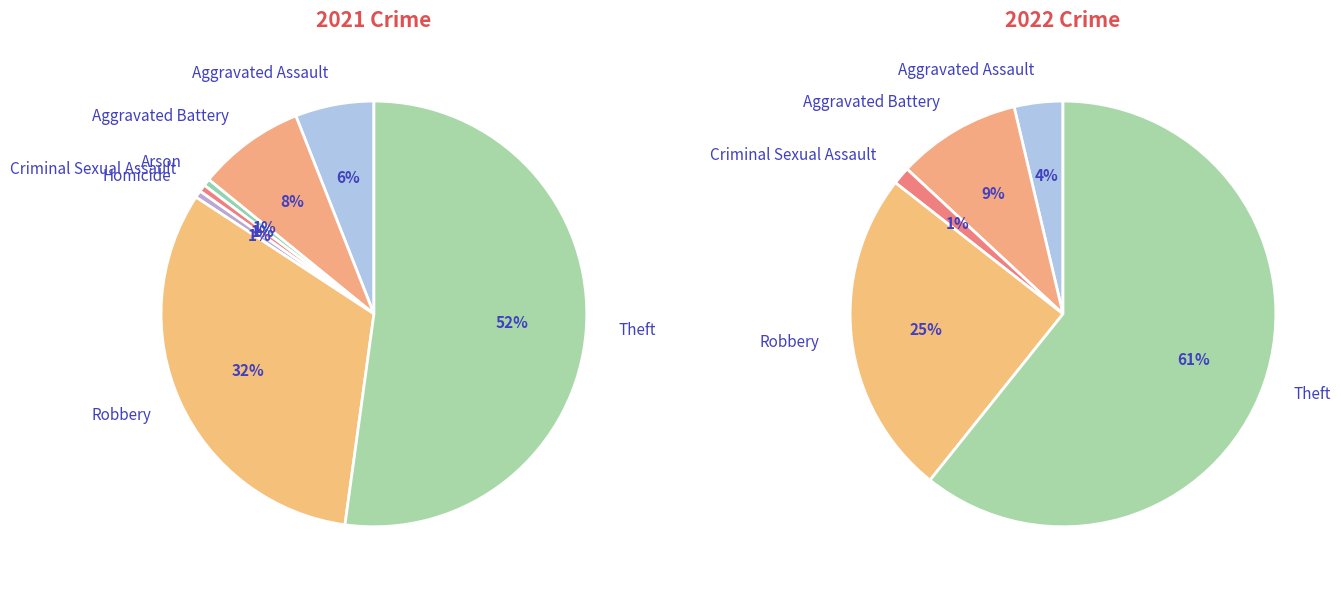

What percentage is the Aggravated Battery slice, to the nearest percent?

8%